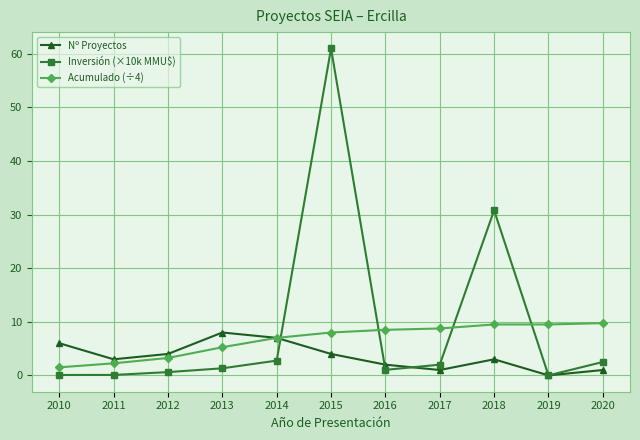

Rank the series by their average value, from lowest to highest.

Nº Proyectos, Acumulado (÷4), Inversión (×10k MMU$)